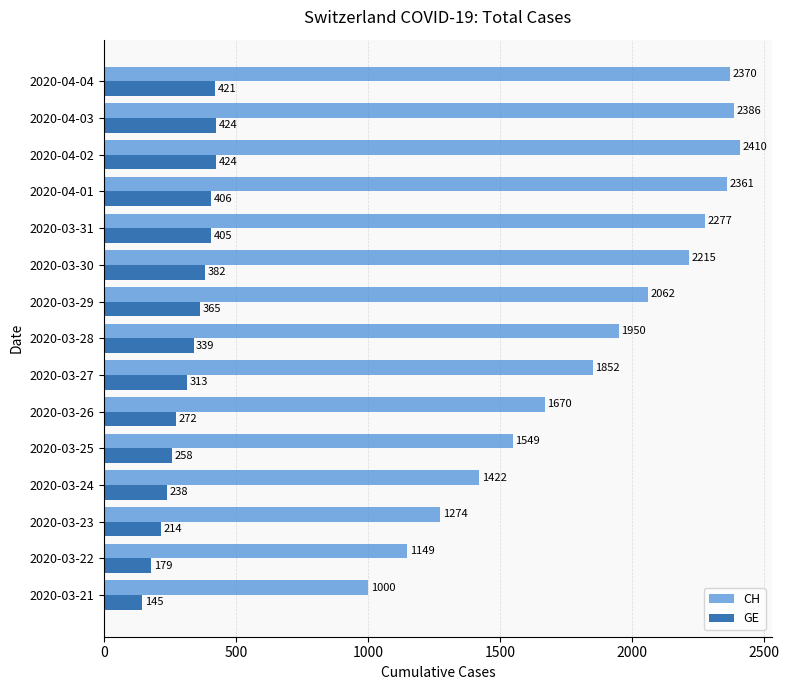

What is the sum of all CH values?

27947